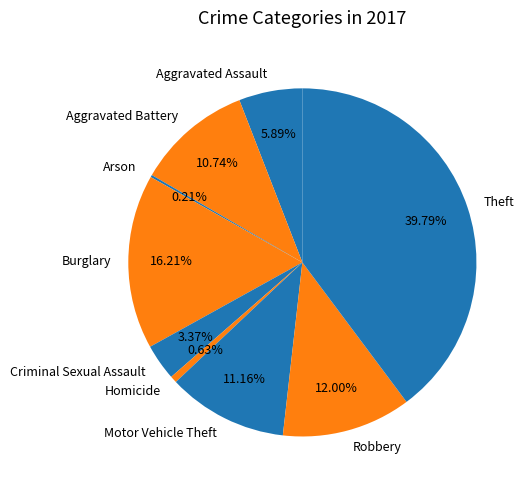

The Motor Vehicle Theft slice represents 24% of the pie. True or false?

False